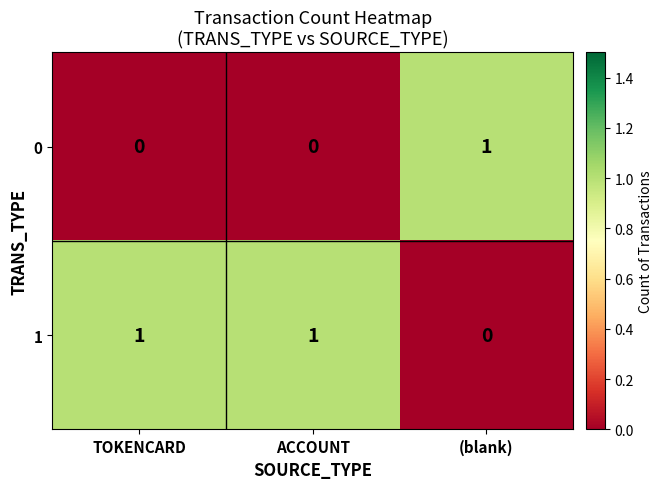

Count the 0 values in the range 0 to 1.

3